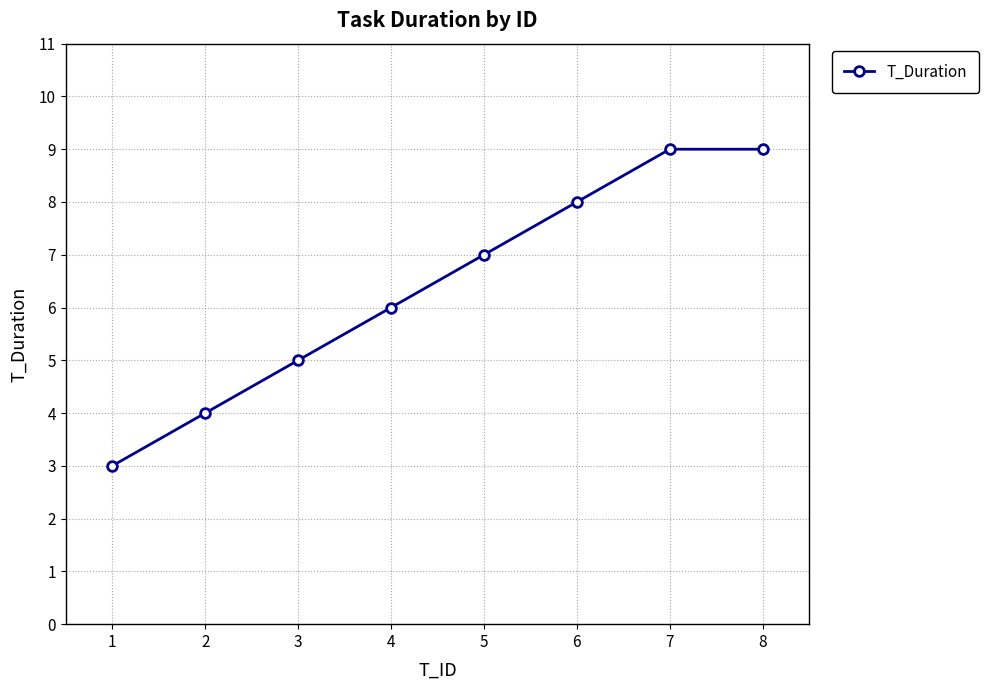

At which label is the value closest to 6?

4